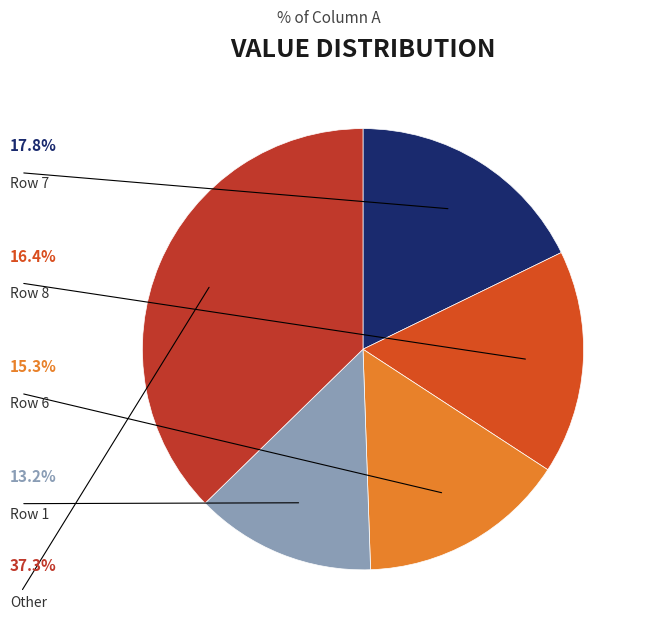

Is there a majority slice in this chart?

No